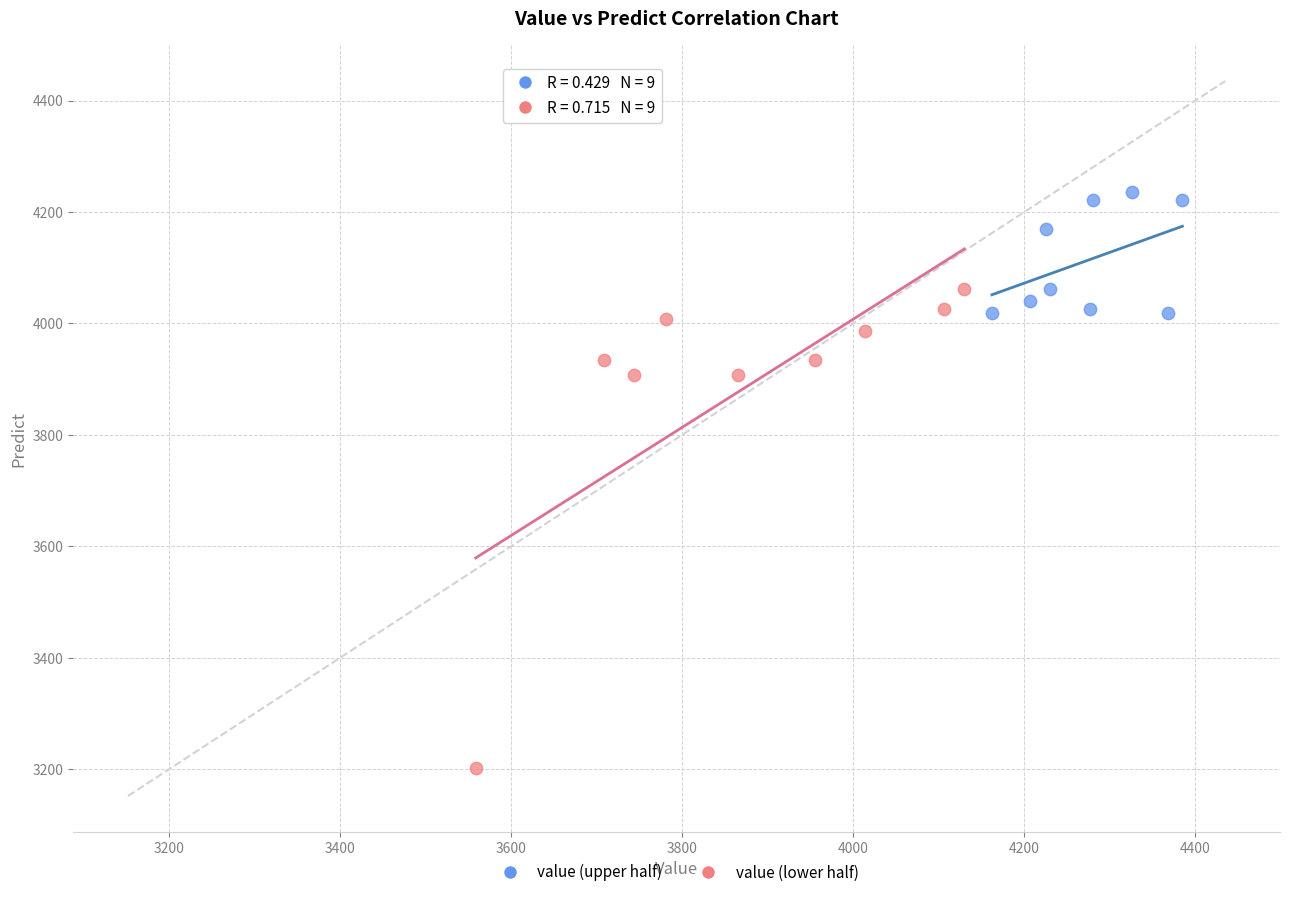

Which series has the widest spread of Y values?

value (lower half)